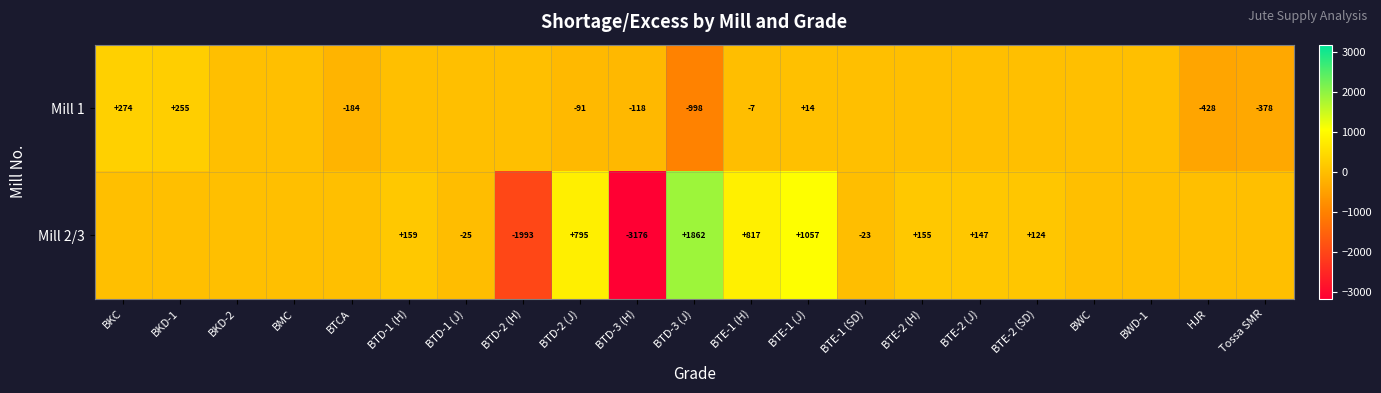

Reading left to right, list all the values displayed in this chart.

row_0: 274	255	0	0	-184	0	0	0	-91	-118	-998	-7	14	0	0	0	0	0	0	-428	-378
row_1: 0	0	0	0	0	159	-25	-1993	795	-3176	1862	817	1057	-23	155	147	124	0	0	0	0